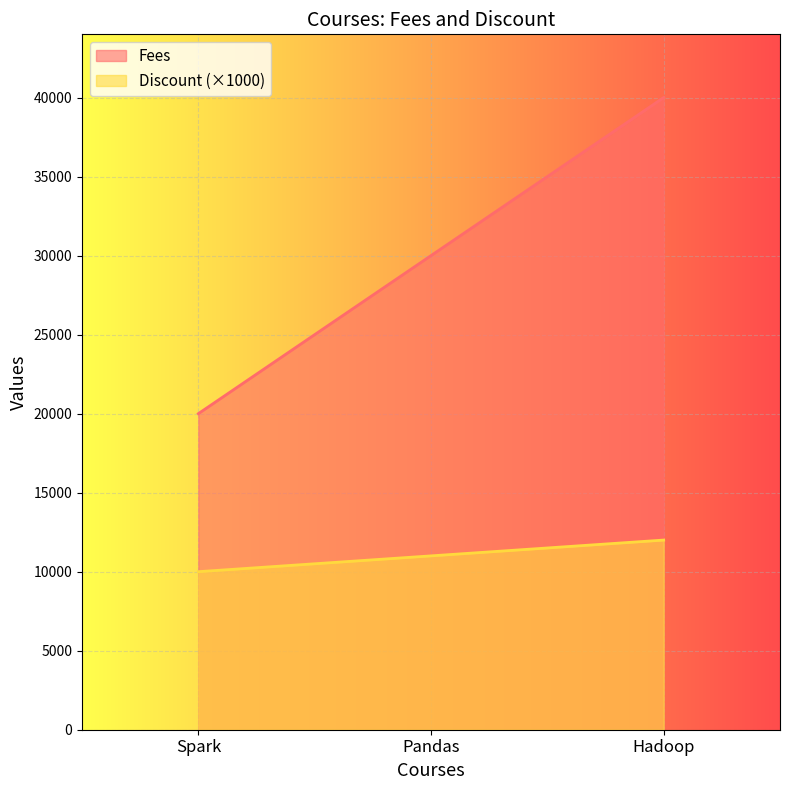

What is the difference between the maximum and minimum values in the Discount series?

2000